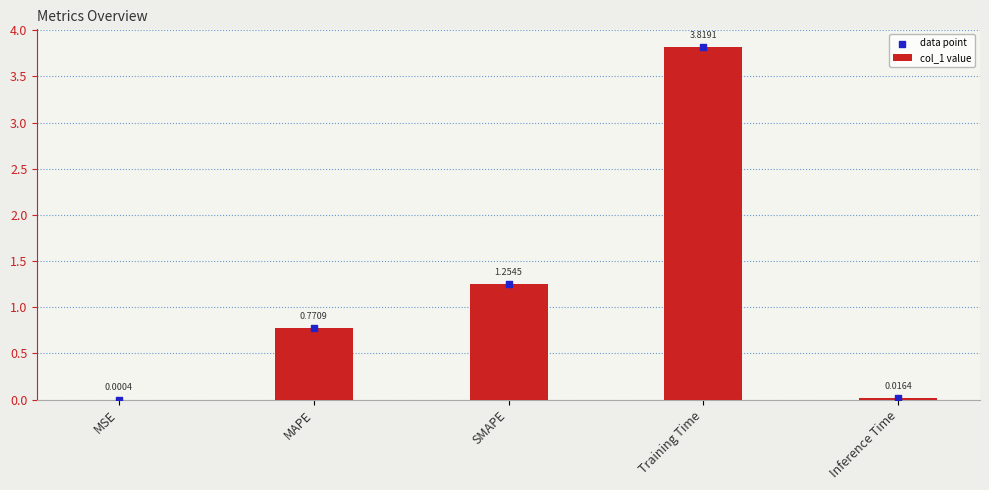

Which series contains the highest Y value?

col_1 value